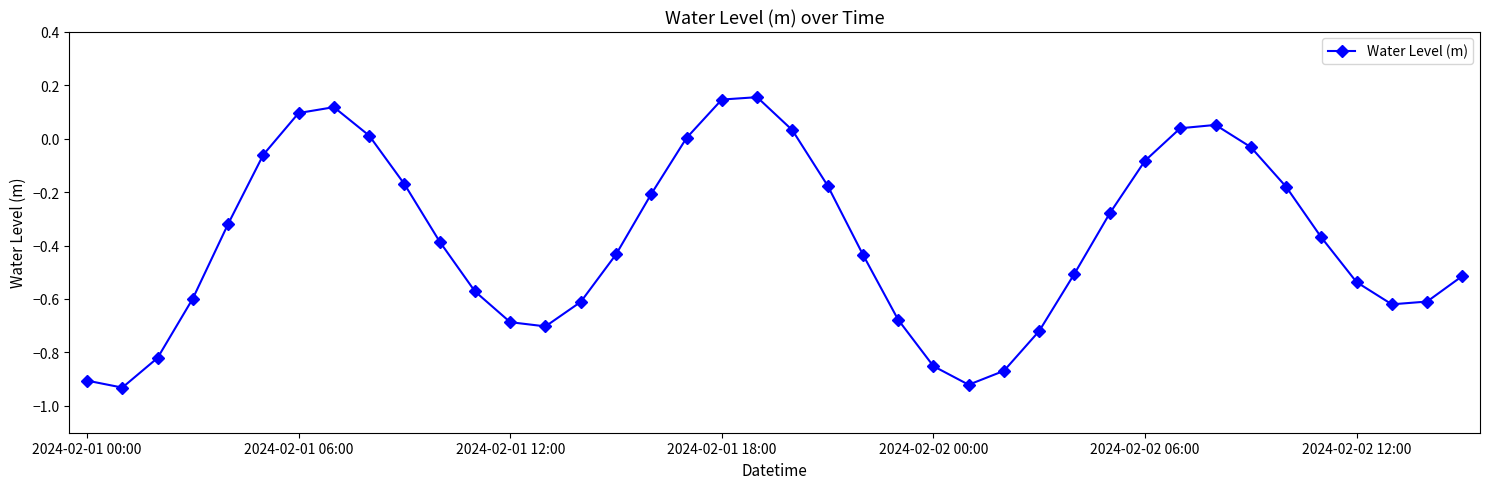

What is the difference between the second highest and second lowest values?

1.1